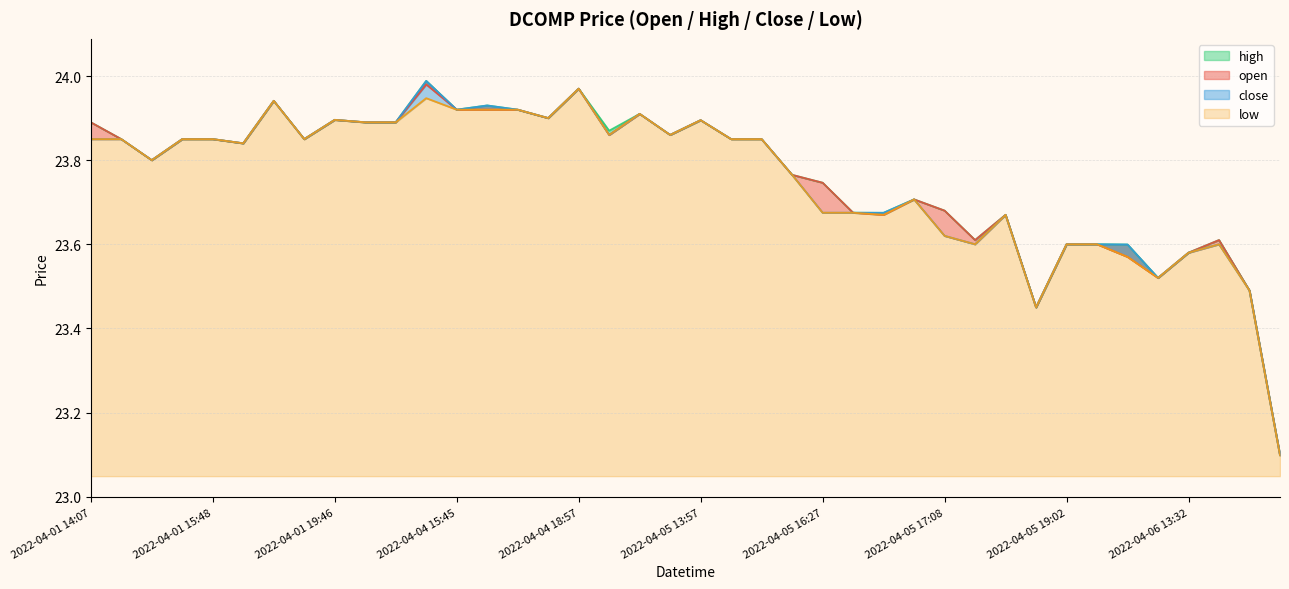

What is the minimum value shown in the chart?

23.1